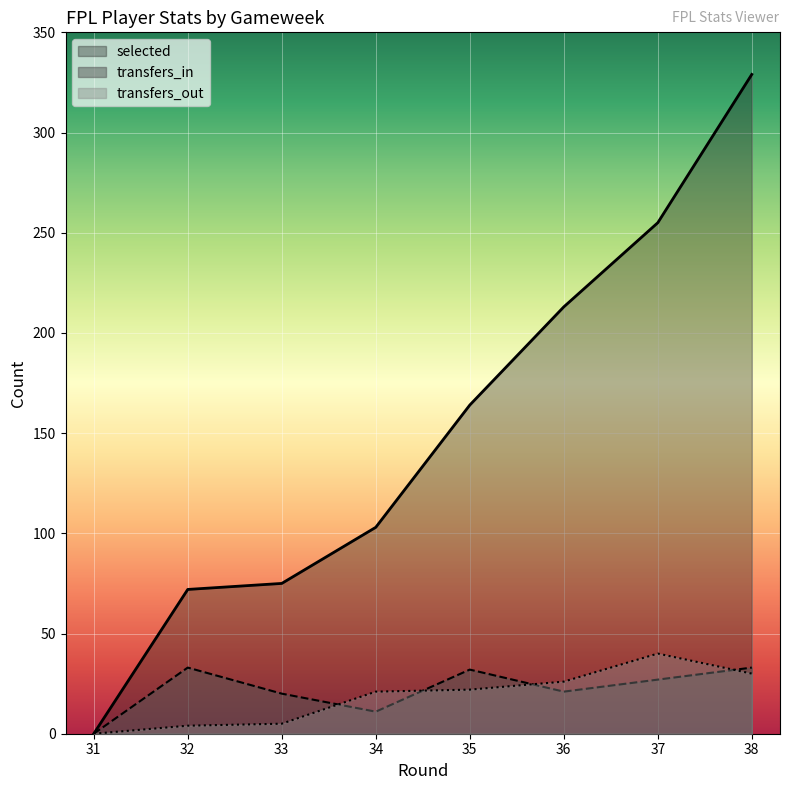

What is the value of the transfers_out point at the 4th from the left?

21